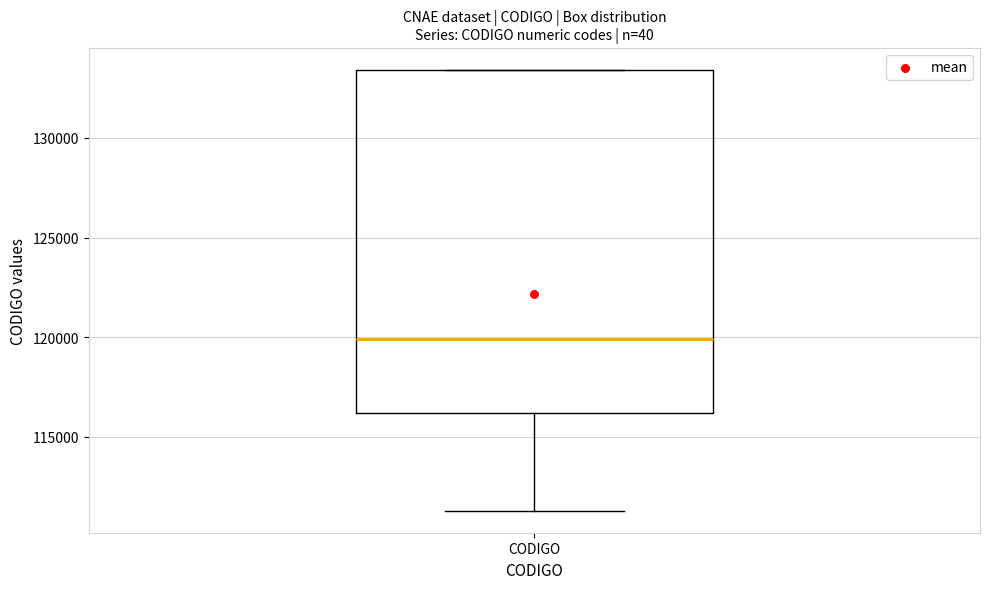

Where does the lower whisker of the box for CODIGO end on the y-axis? The values are not printed on the chart, so give them approximately, as read against the axis.

111500